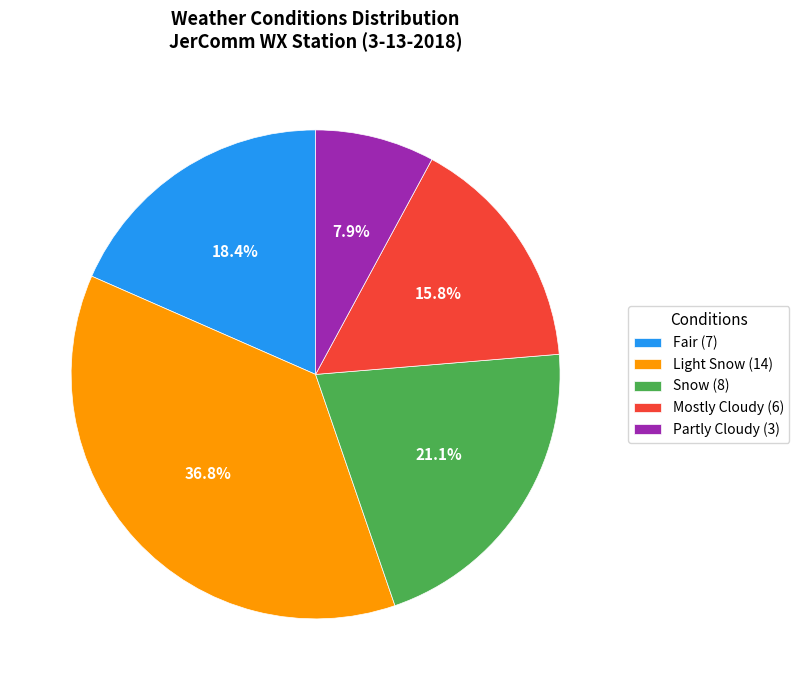

To the nearest percent, what is the average slice percentage?

20%